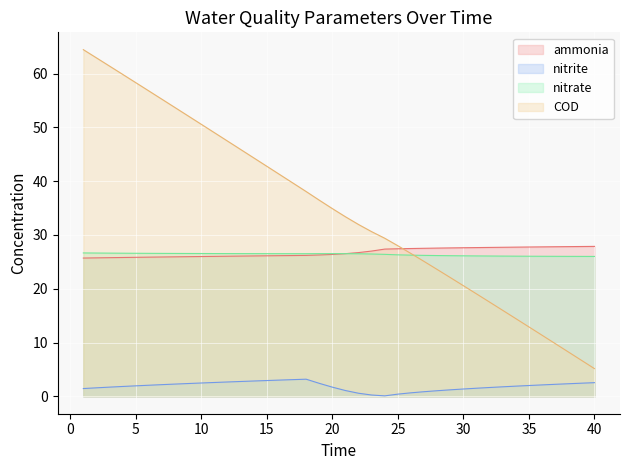

What is the maximum value for COD?

64.4